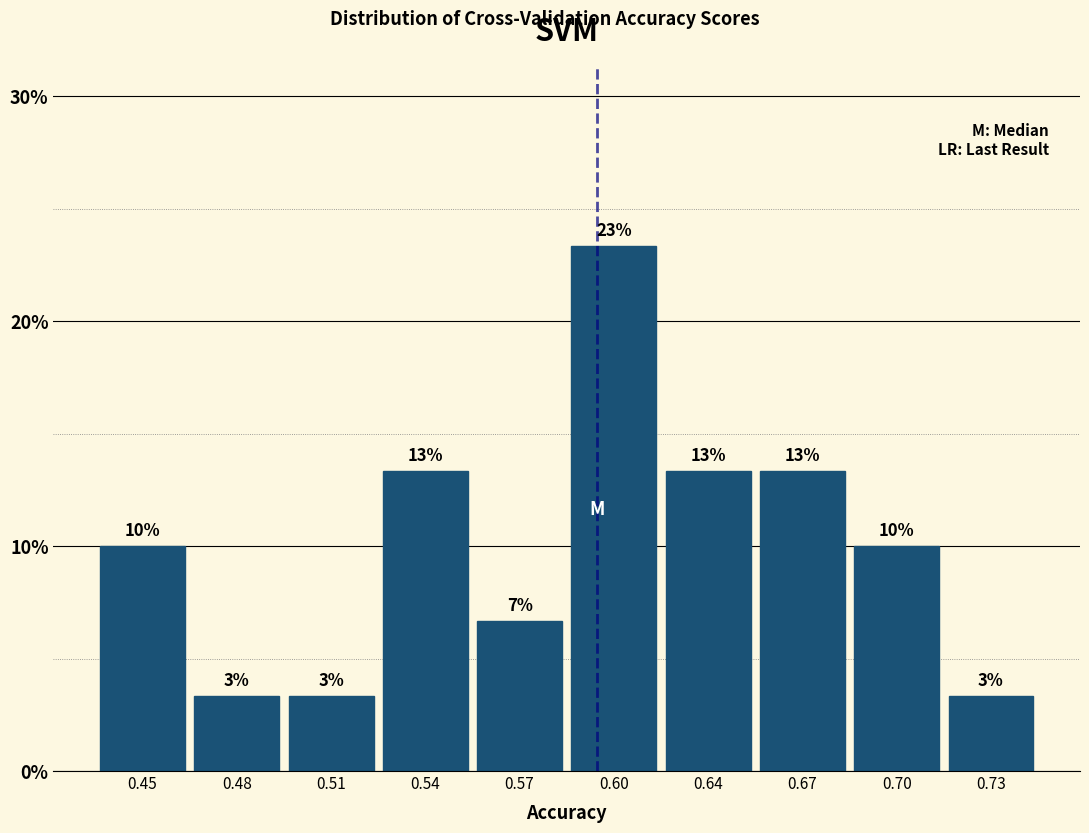

How many bars are there in total?

10